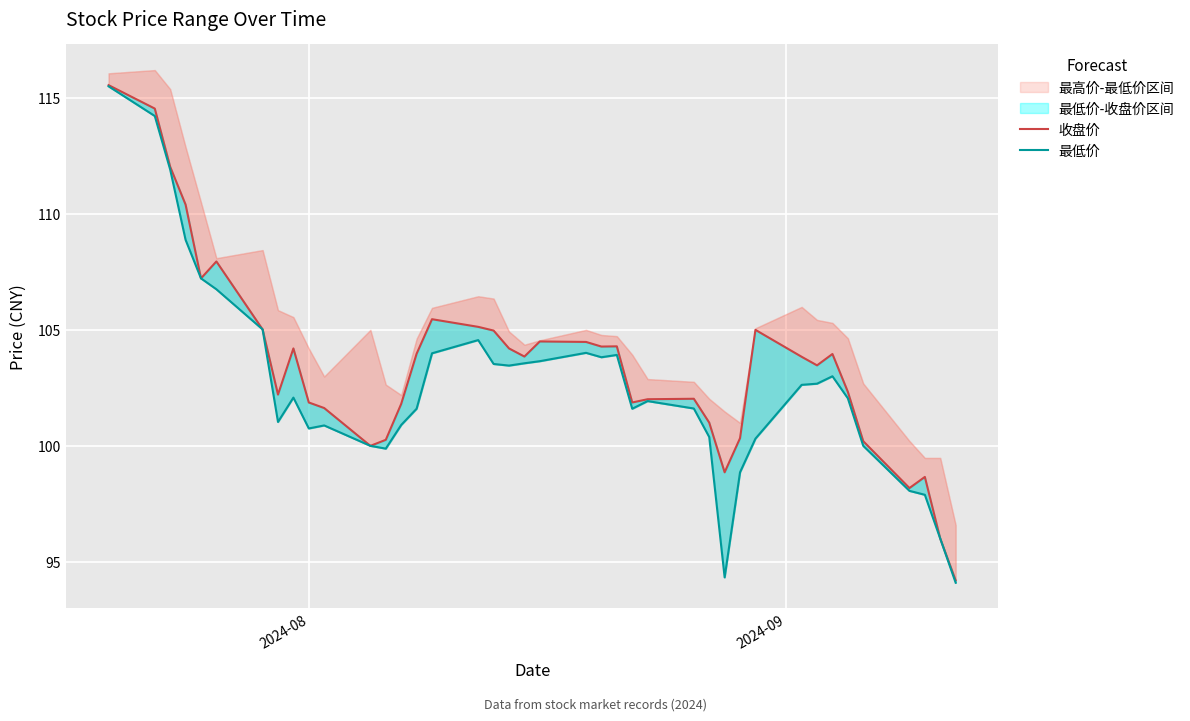

What is the lowest value of the 收盘价 series?

94.2